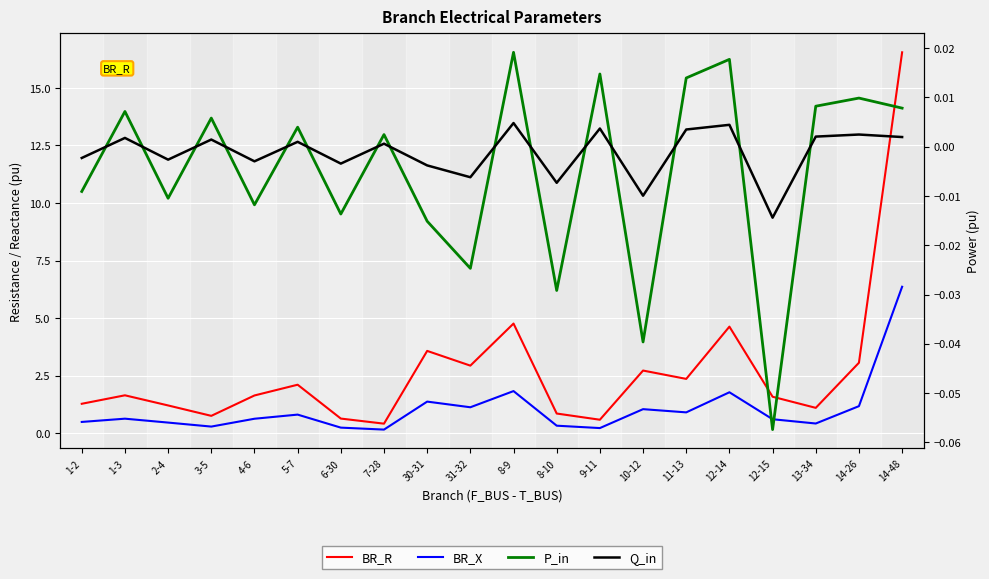

Reading left to right, transcribe all the data shown in this chart.

BR_R: 1.3	1.6	1.2	0.8	1.6	2.1	0.6	0.4	3.6	2.9	4.8	0.9	0.6	2.7	2.4	4.6	1.6	1.1	3.1	16.5
BR_X: 0.5	0.6	0.5	0.3	0.6	0.8	0.2	0.2	1.4	1.1	1.8	0.3	0.2	1.0	0.9	1.8	0.6	0.4	1.2	6.4
P_in: -0.0	0.0	-0.0	0.0	-0.0	0.0	-0.0	0.0	-0.0	-0.0	0.0	-0.0	0.0	-0.0	0.0	0.0	-0.1	0.0	0.0	0.0
Q_in: -0.0	0.0	-0.0	0.0	-0.0	0.0	-0.0	0.0	-0.0	-0.0	0.0	-0.0	0.0	-0.0	0.0	0.0	-0.0	0.0	0.0	0.0